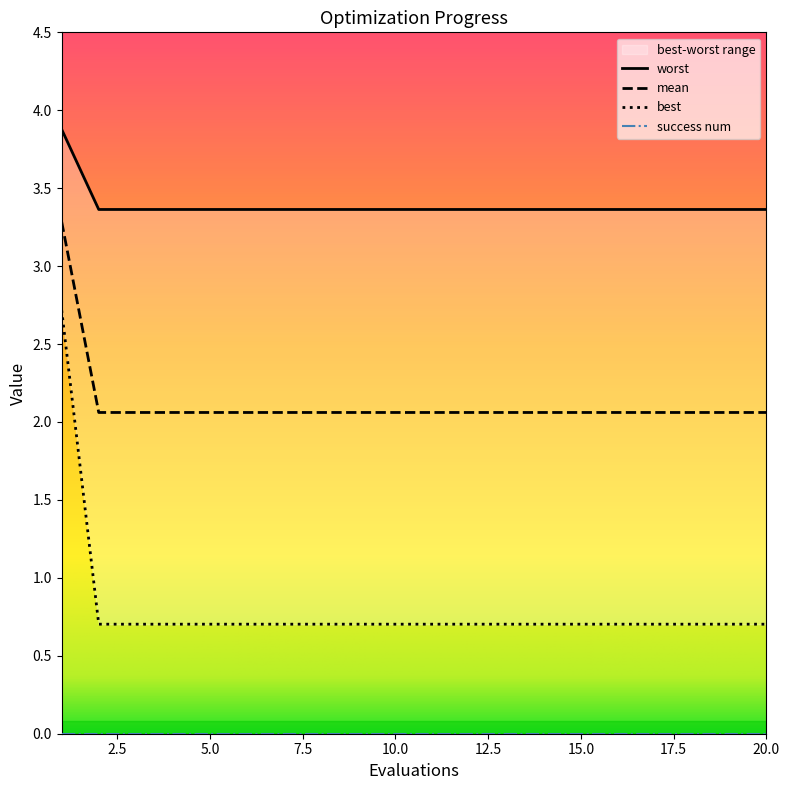

The mean series shows 2.1 at 10.0. True or false?

True